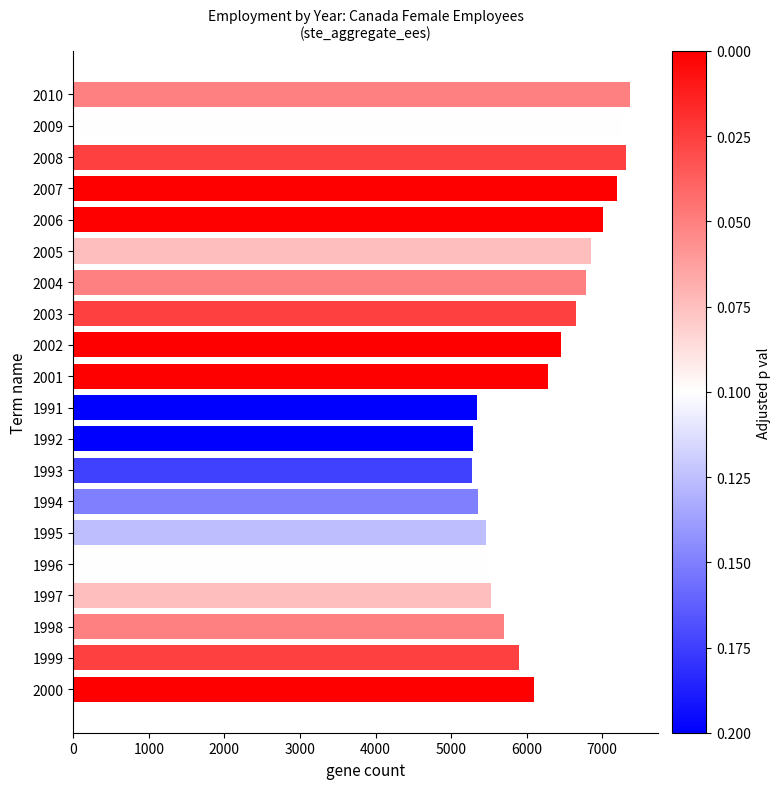

What is the average value?

6229.6